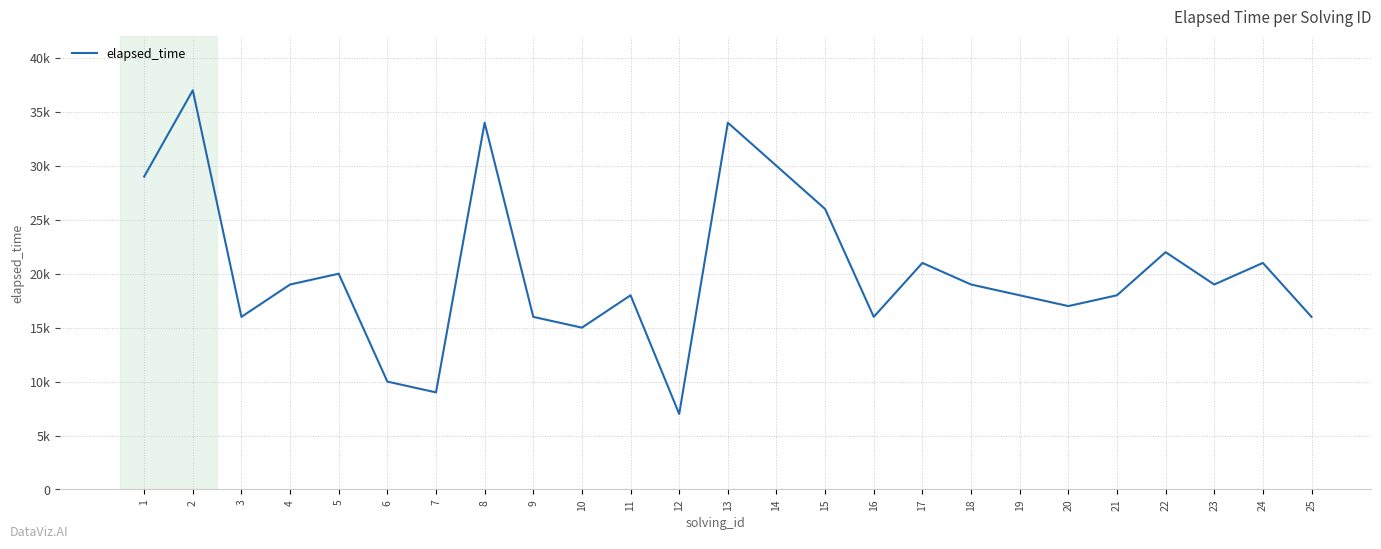

Reading left to right, list all the values displayed in this chart.

1=29000	2=37000	3=16000	4=19000	5=20000	6=10000	7=9000	8=34000	9=16000	10=15000	11=18000	12=7000	13=34000	14=30000	15=26000	16=16000	17=21000	18=19000	19=18000	20=17000	21=18000	22=22000	23=19000	24=21000	25=16000